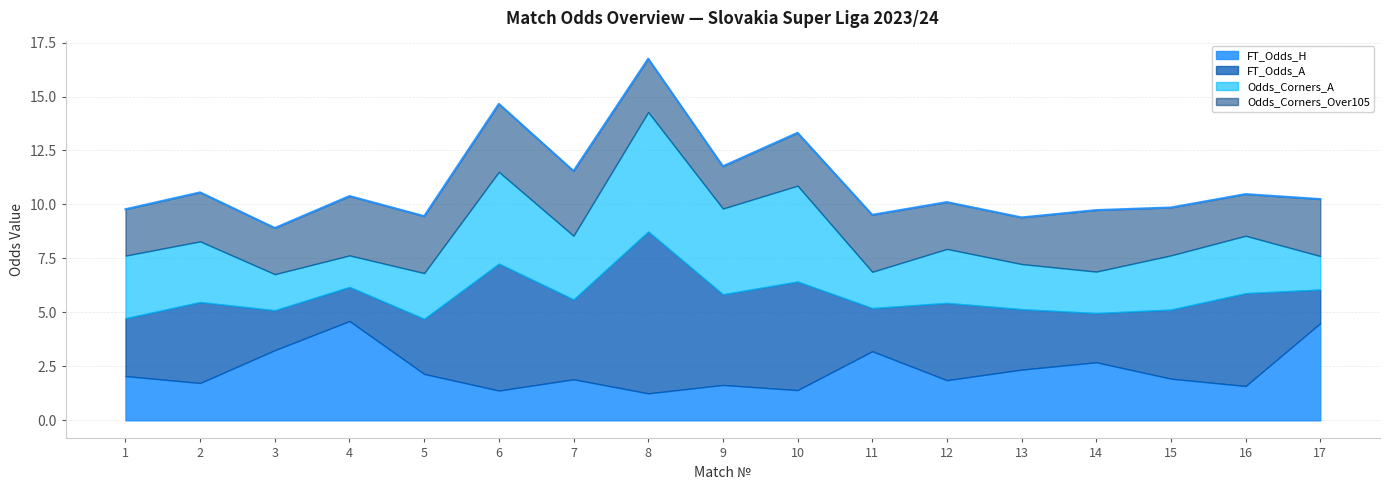

How many times do Odds_Corners_Over105 and FT_Odds_H cross each other?

7